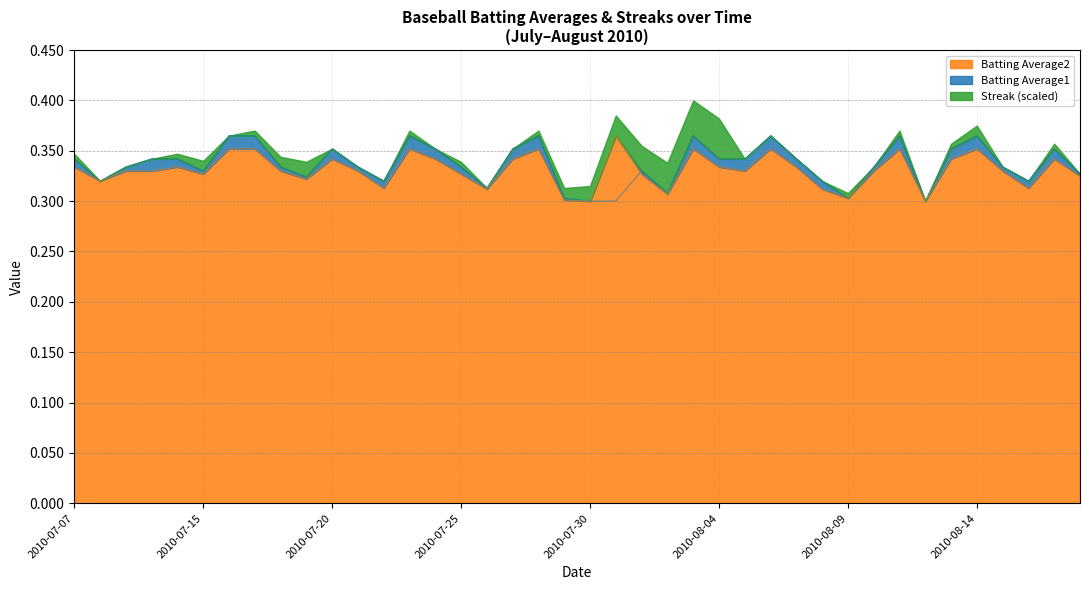

How many categories are shown in the chart?

40